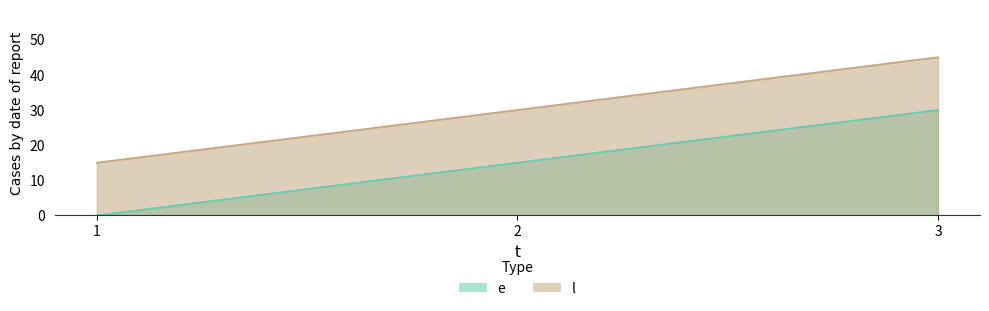

What are all the series names shown in the legend?

e, l